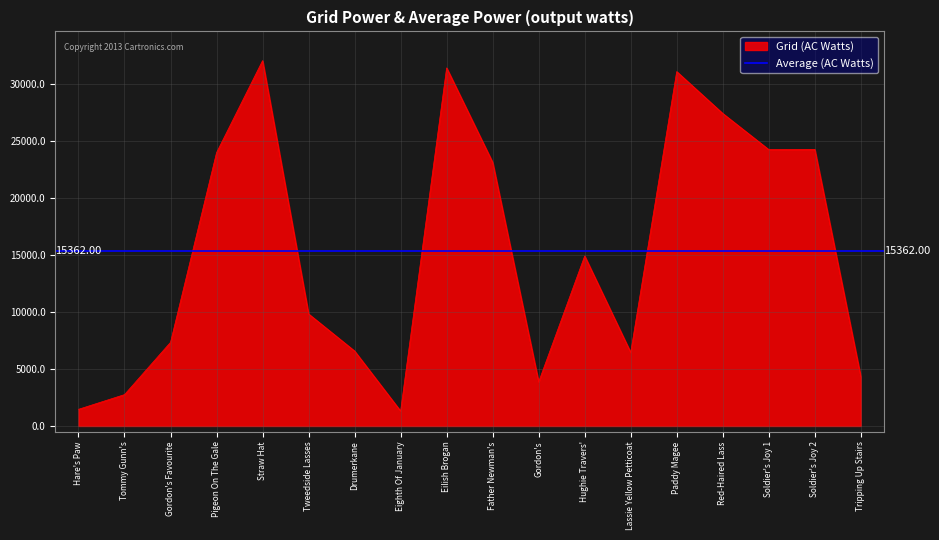

Count the number of values greater than 14916.

8